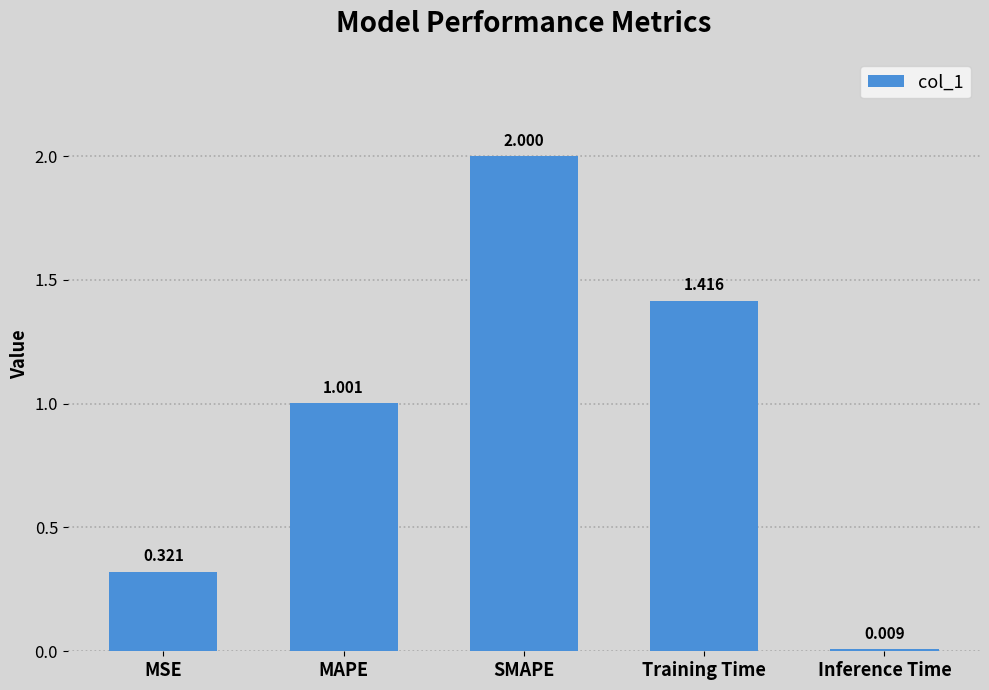

What is the sum of all values?

4.7